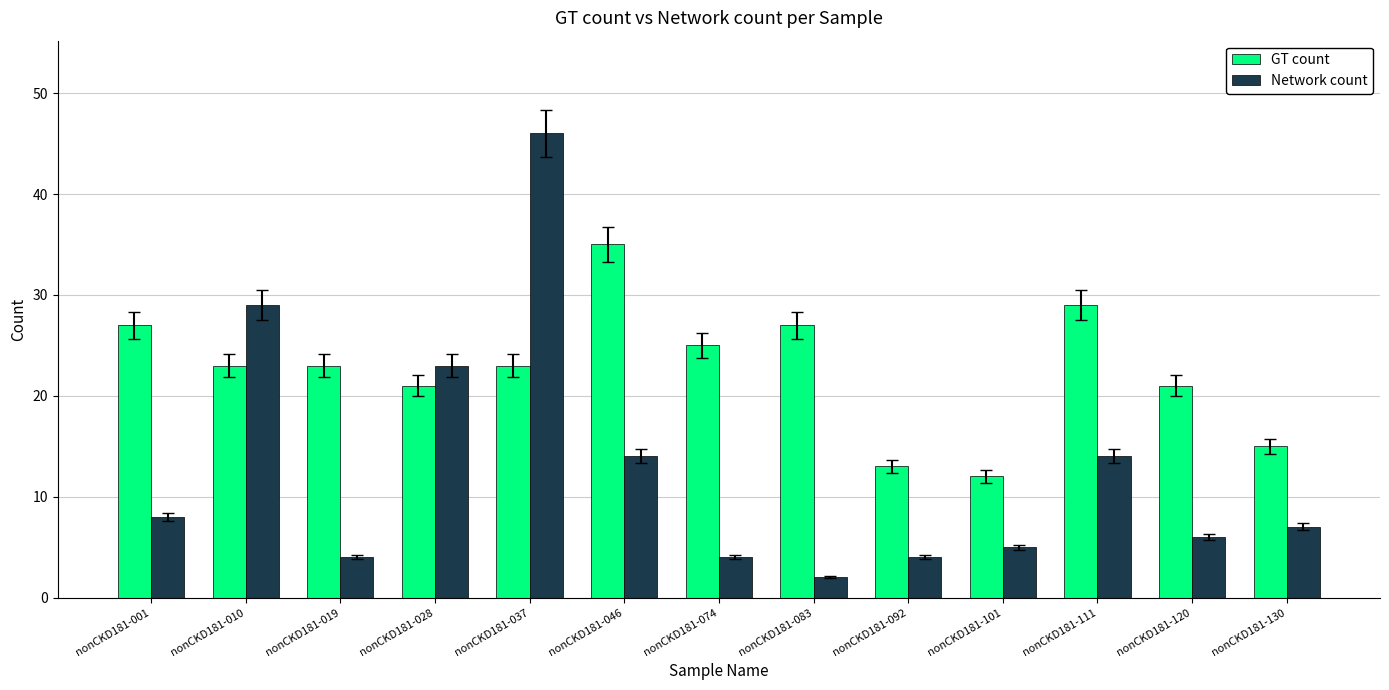

What are all the series names shown in the legend?

GT count, Network count